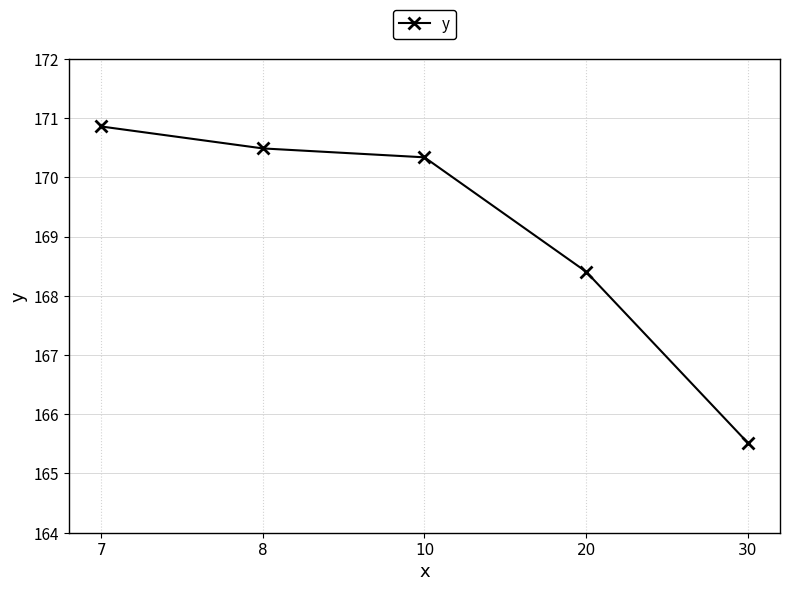

Is it true that the value at 8 is 119.3?

False